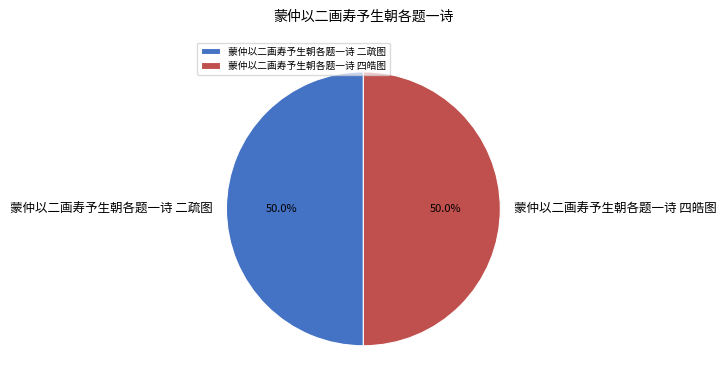

To the nearest percent, what is the combined percentage of 蒙仲以二画寿予生朝各题一诗 二疏图 and 蒙仲以二画寿予生朝各题一诗 四皓图?

100%